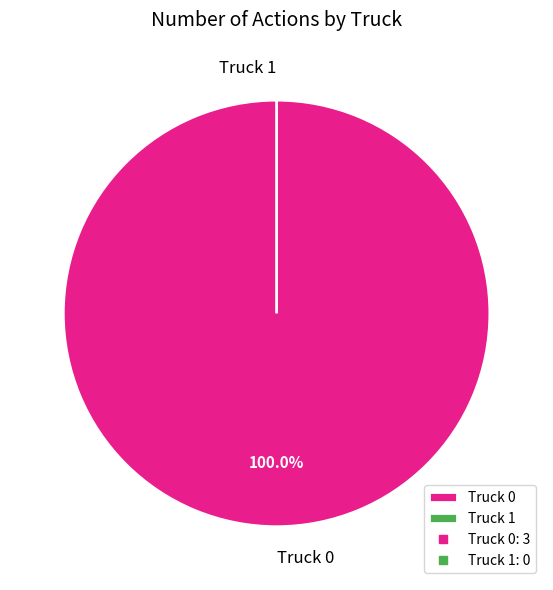

To the nearest percent, what portion does Truck 0 represent?

100%